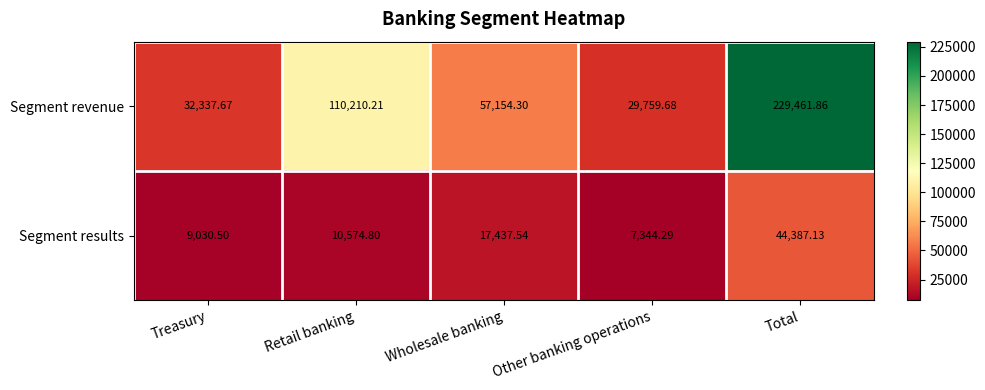

What is the difference between the highest and lowest values at Total?

185074.7